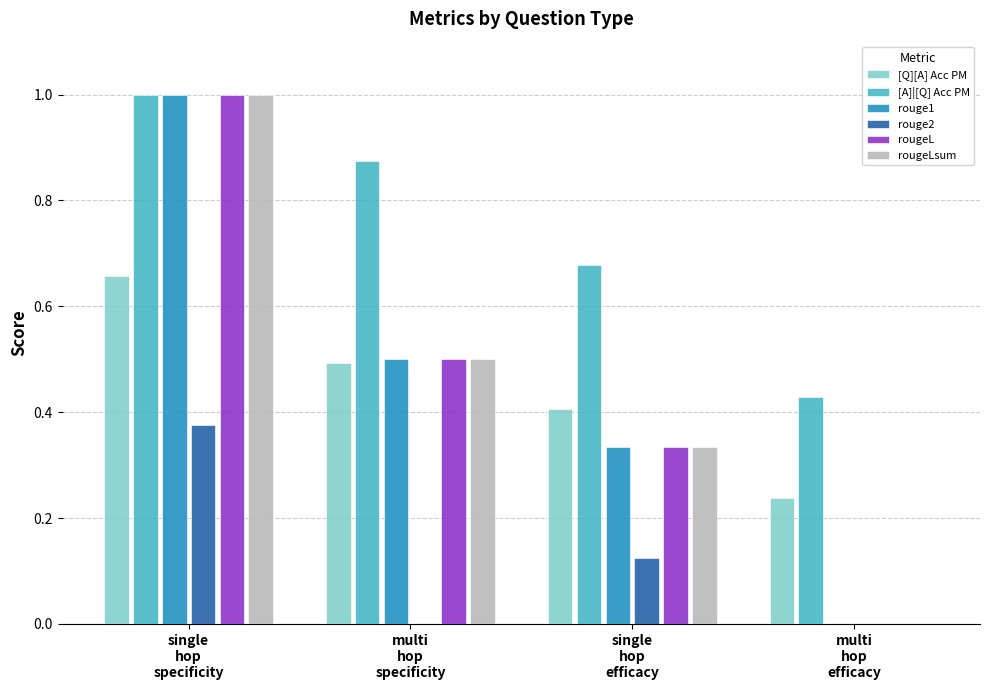

What is the sum of all rouge1 values?

1.8